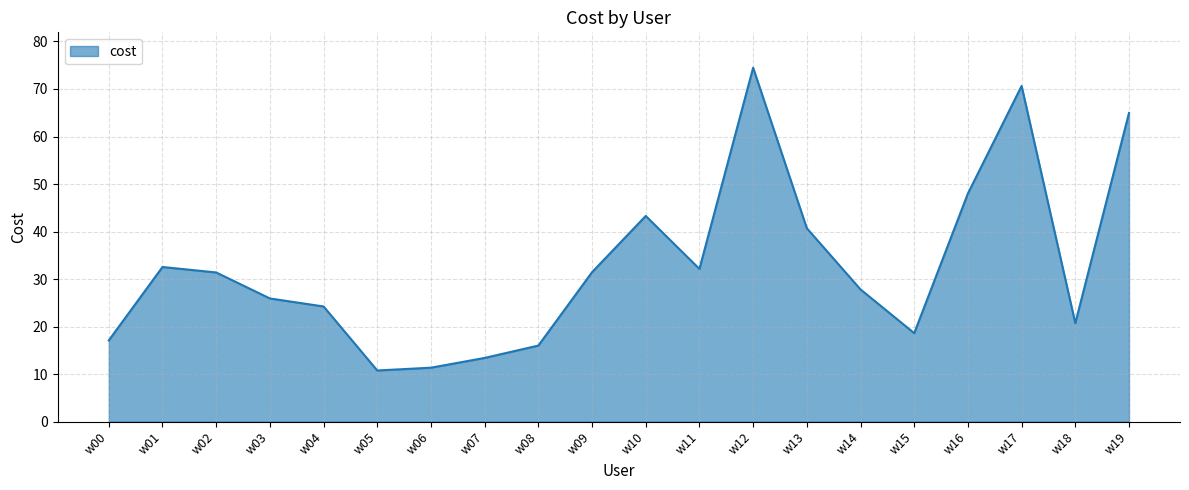

Where does the data first go above 31?

w01